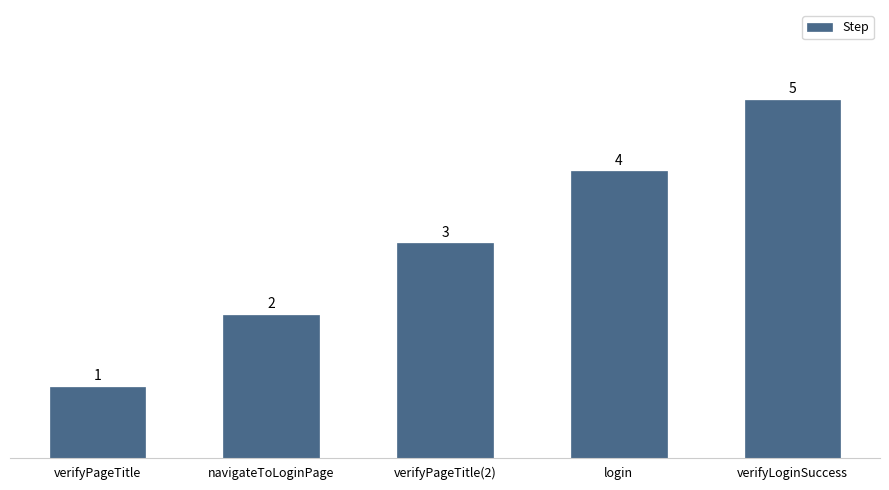

Is it true that the value at verifyLoginSuccess is 8?

False